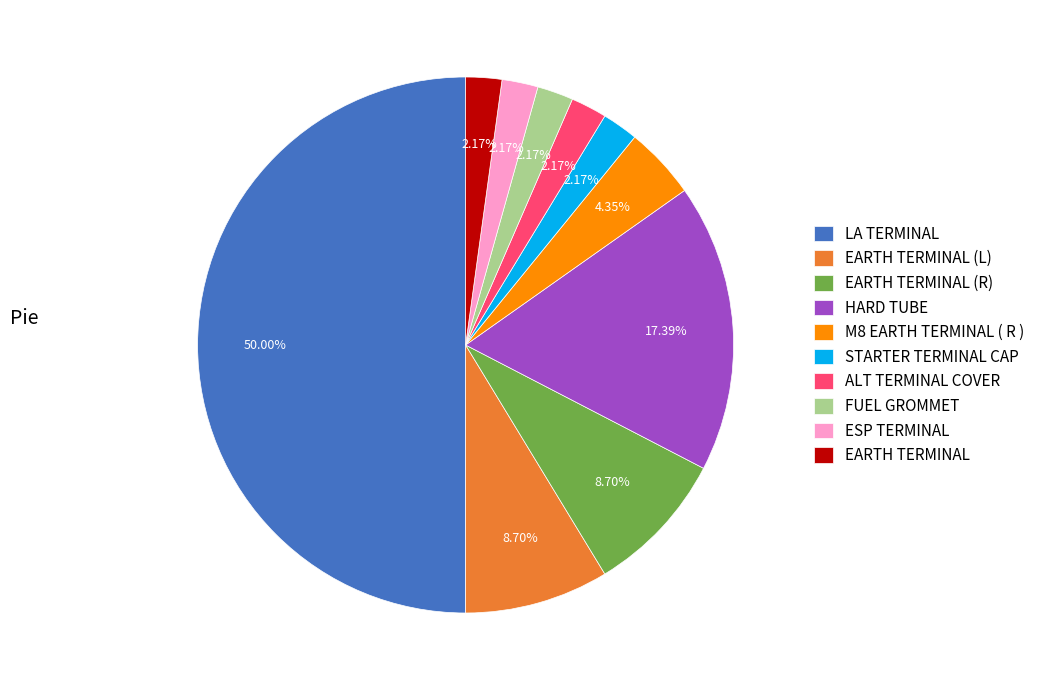

Is the sum of ESP TERMINAL and LA TERMINAL greater than half?

Yes